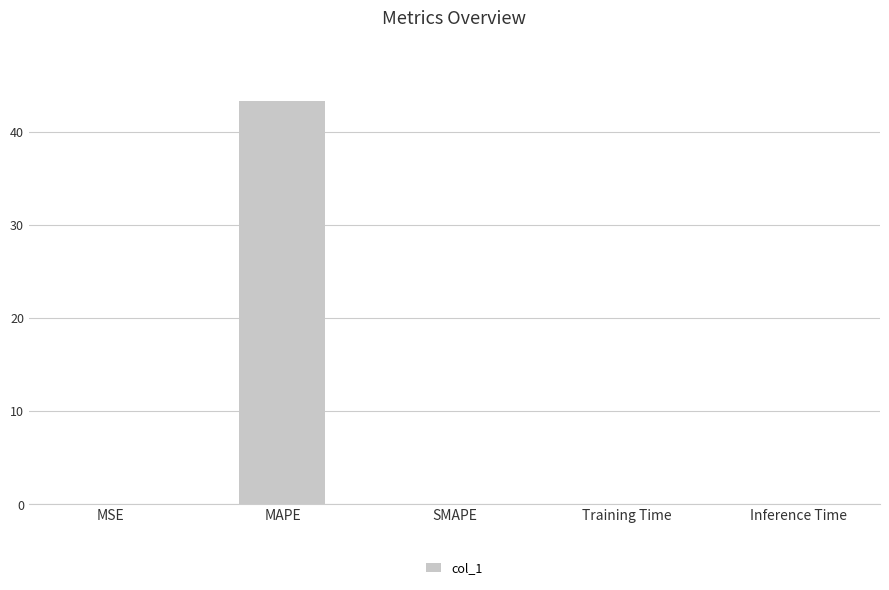

What is the greatest value displayed?

43.3